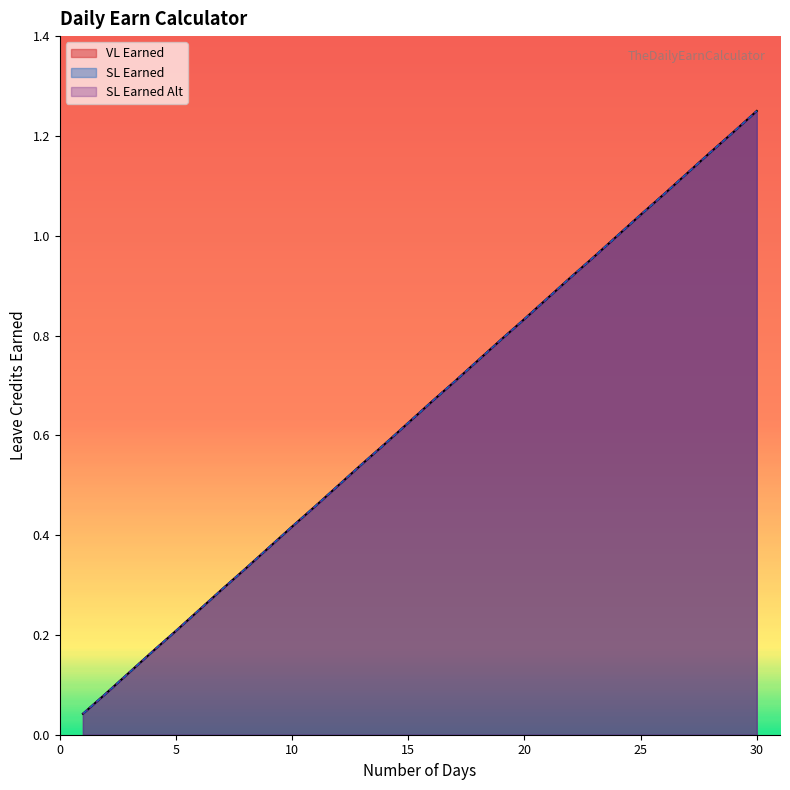

What is the value of the SL Earned Alt point at the 14th from the left?

0.6